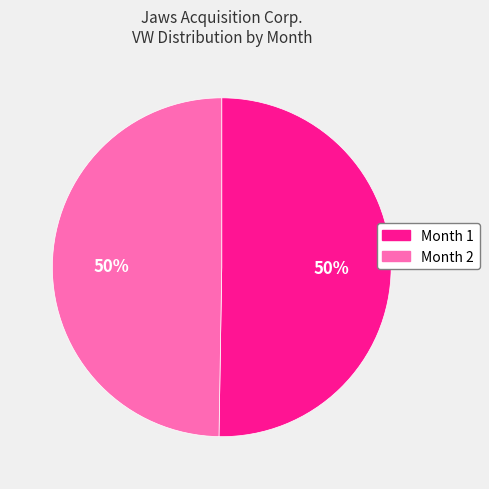

True or false: Month 1 accounts for 50% of the total.

True